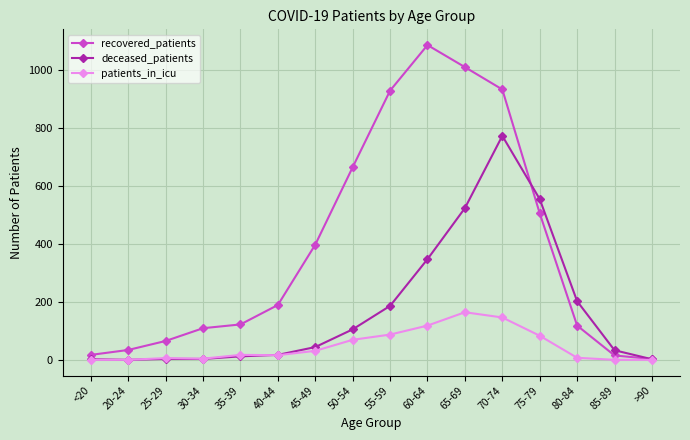

The value of deceased_patients at 40-44 is 17. True or false?

True